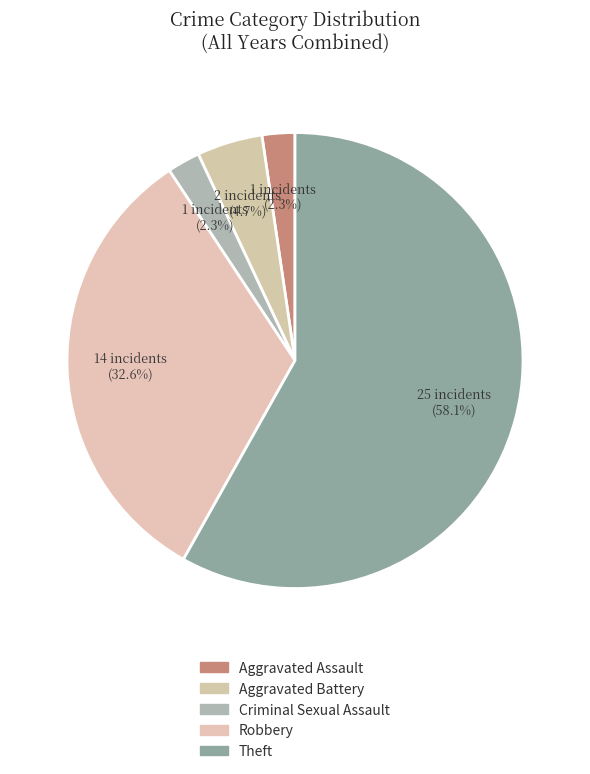

The Robbery slice represents 33% of the pie. True or false?

True